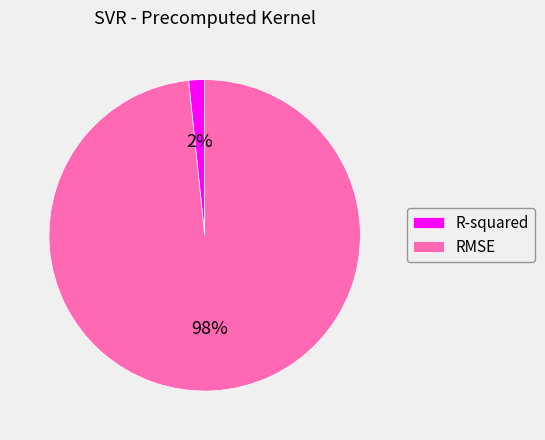

True or false: R-squared accounts for 2% of the total.

True